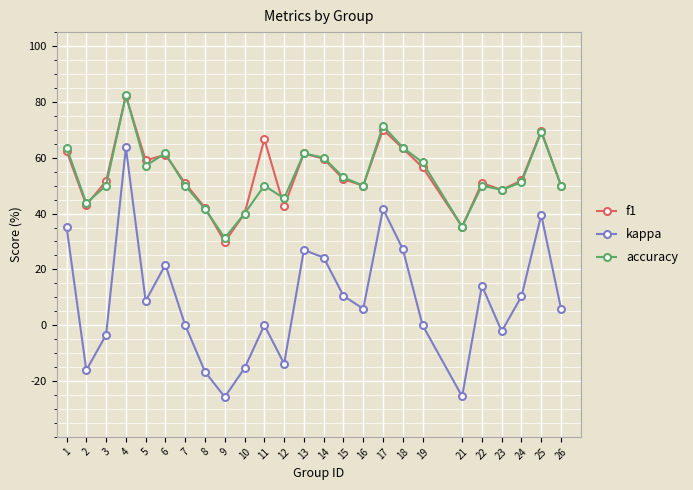

What are all the series names shown in the legend?

f1, kappa, accuracy